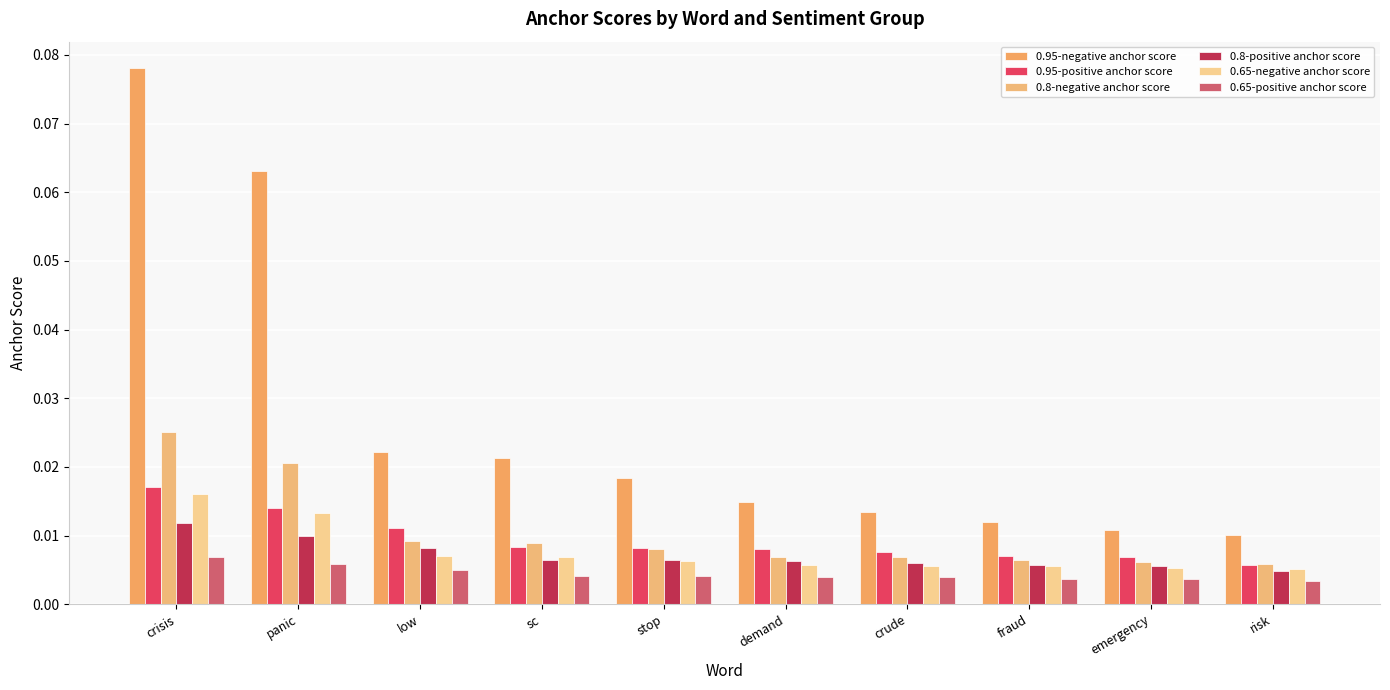

Is the value of 0.8-positive anchor score at fraud greater than the value of 0.65-positive anchor score at low?

Yes